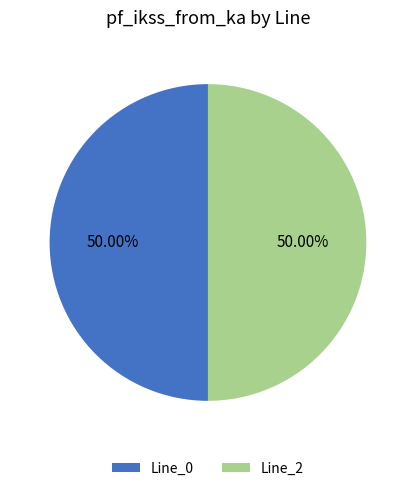

Approximately how many times larger is the value at Line_0 compared to Line_2?

1.0